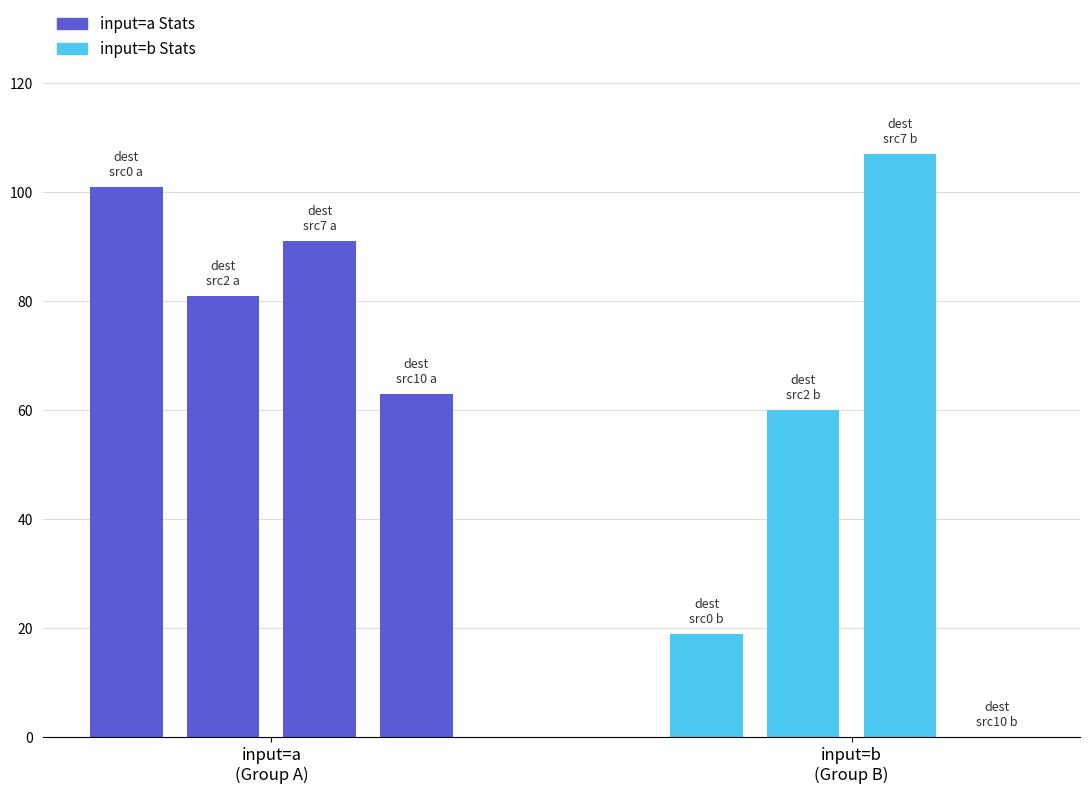

What is the difference between the maximum and minimum values in the input=b (Group B) series?

107